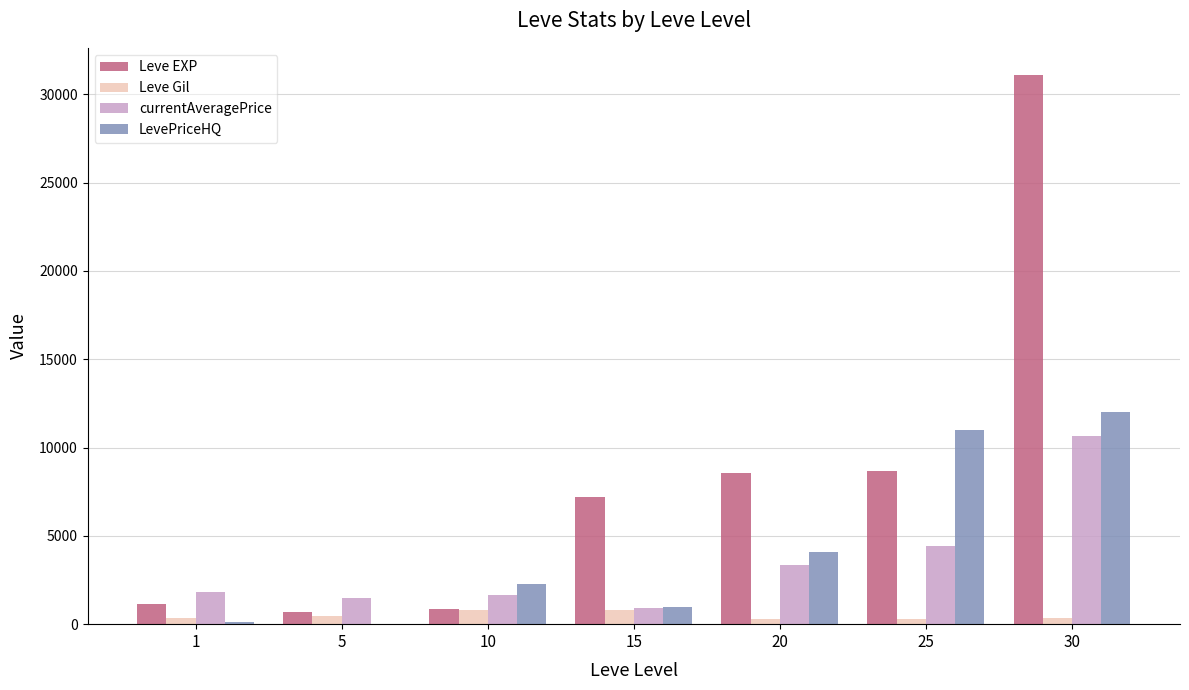

How many positive values does the LevePriceHQ series have?

6